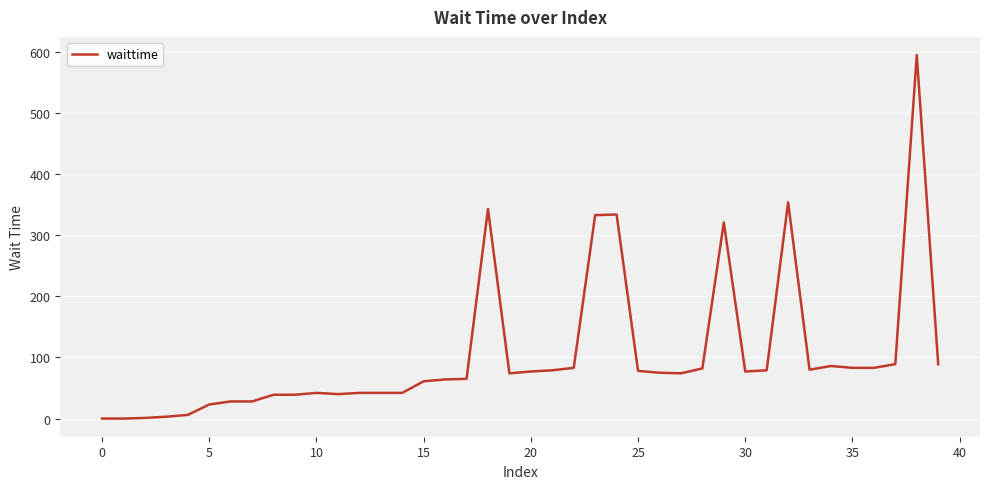

What is the maximum value shown in the chart?

595